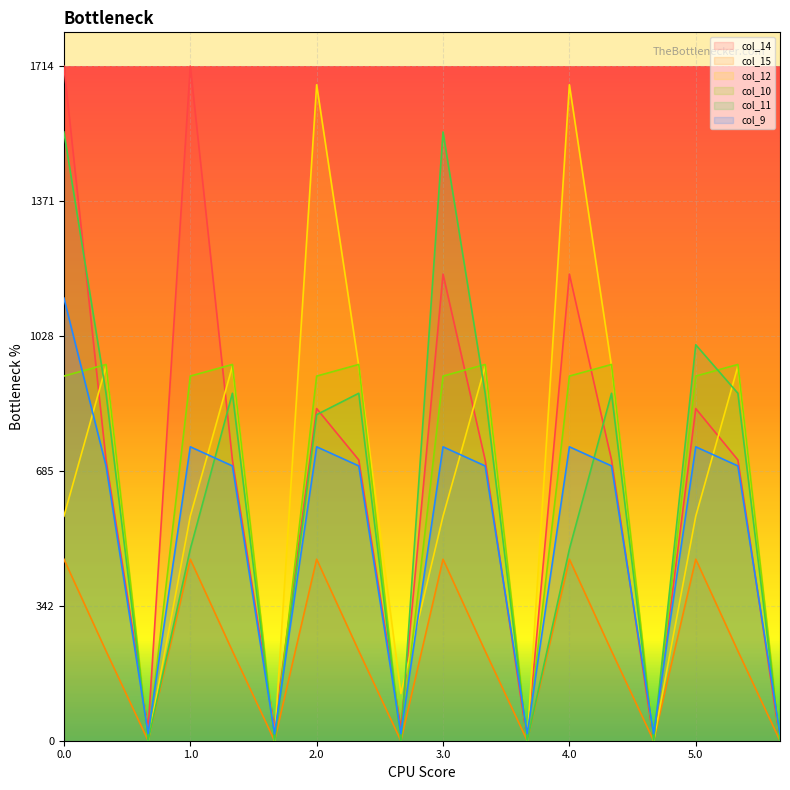

What is the difference between the second highest and minimum values in the col_15 series?

461.4